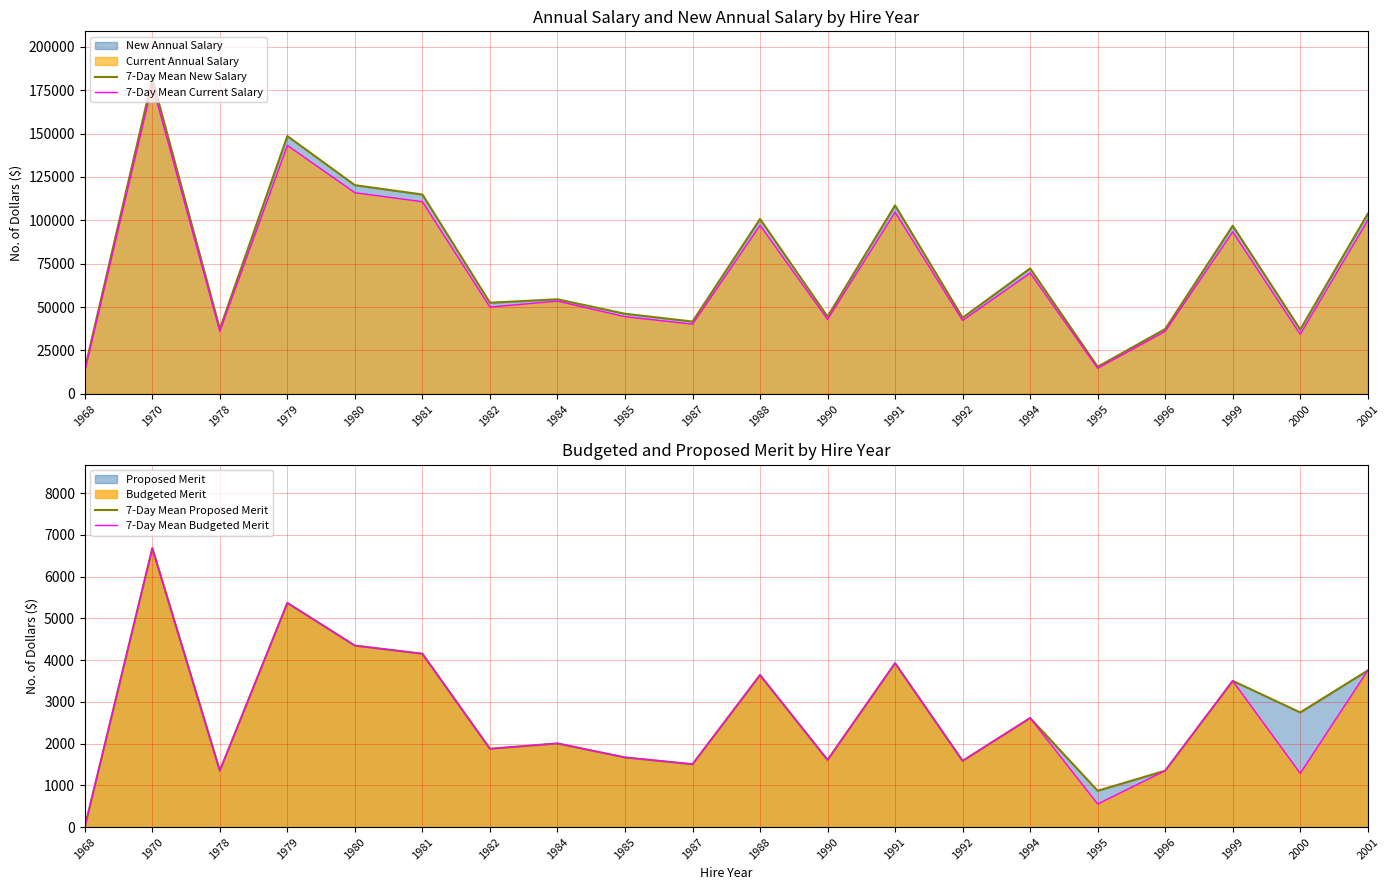

What is the average value of the 7-Day Mean Current Salary series?

70995.5